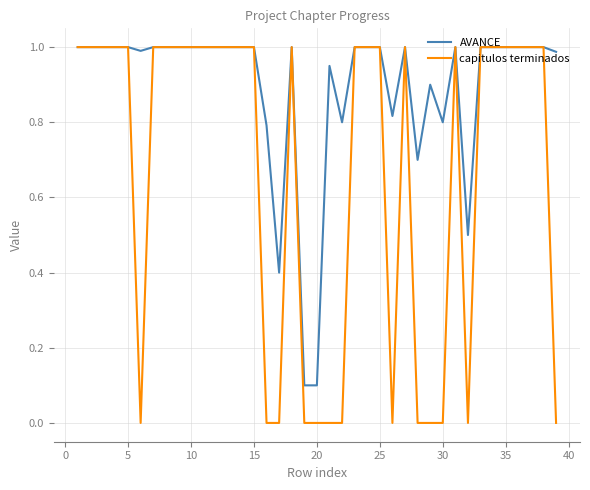

Rank the series by their average value, from highest to lowest.

AVANCE, capitulos terminados